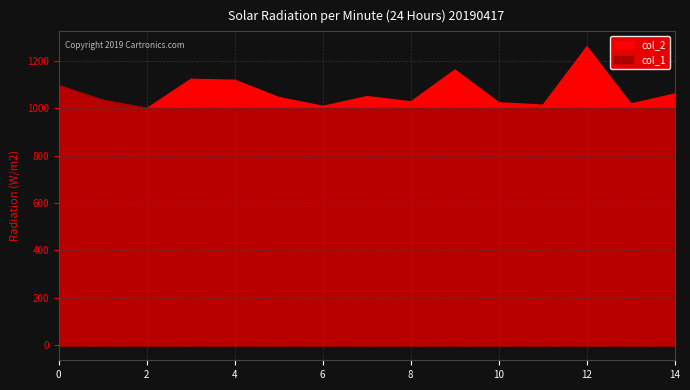

At how many categories does at least one series exceed 1216?

1